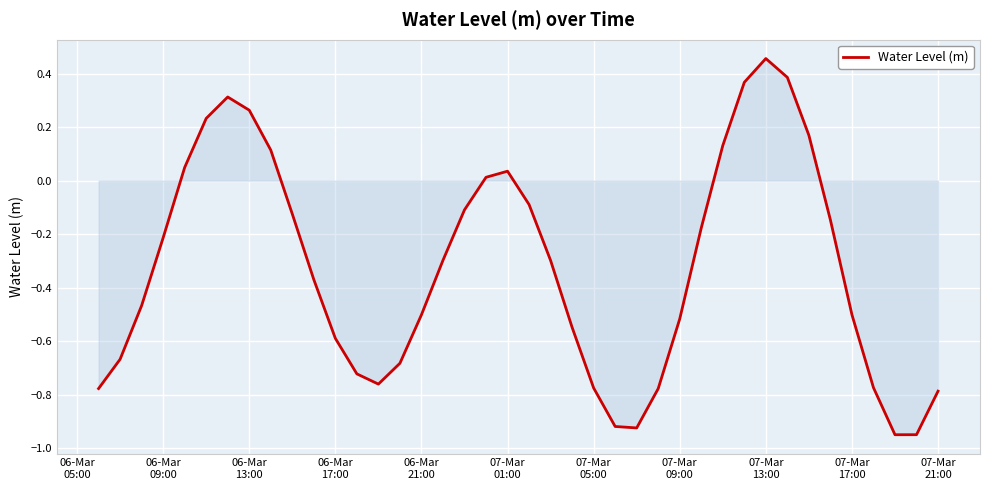

Count the number of data series in this chart.

1